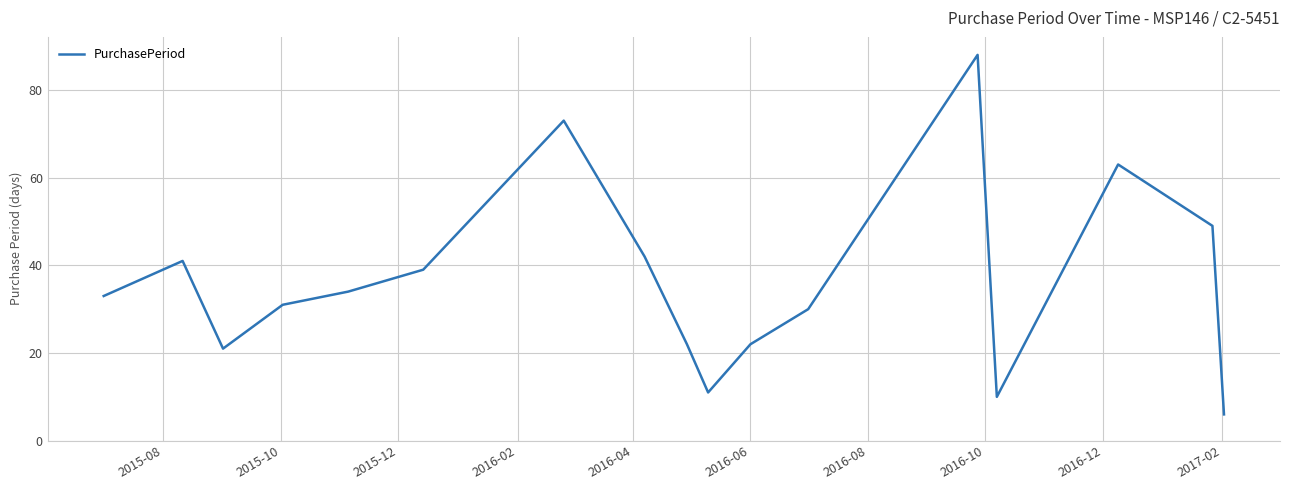

What is the minimum value shown in the chart?

6